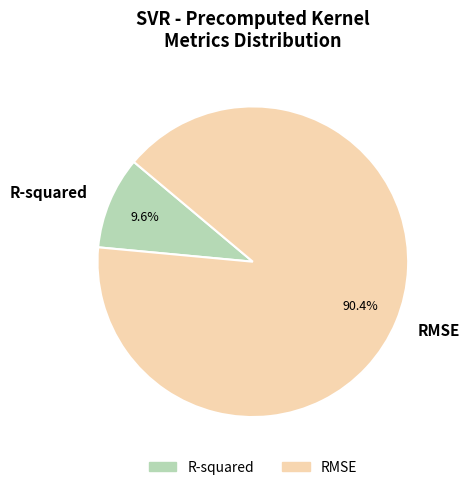

How many segments does this pie chart have?

2